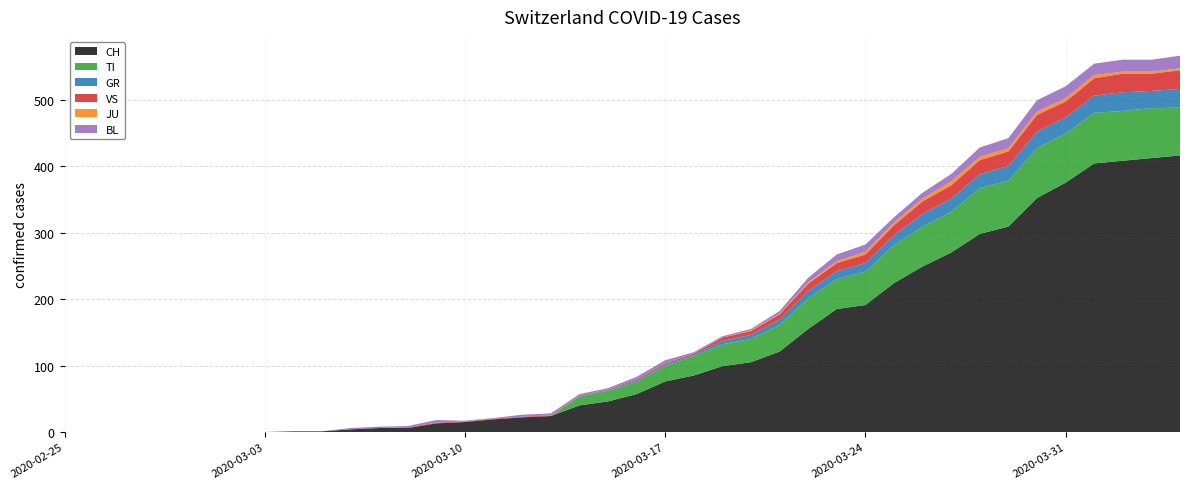

Reading left to right, transcribe all the data shown in this chart.

CH: 0	0	0	0	0	0	0	0	1	1	4	6	6	13	15	19	22	24	40	46	57	76	85	99	105	121	155	185	191	224	249	270	298	309	352	375	404	408	412	416
TI: 0	0	0	0	0	0	0	0	0	0	0	0	0	0	0	0	0	0	13	16	18	23	29	33	35	40	46	45	50	57	60	61	69	69	75	74	76	75	75	72
GR: 0	0	0	0	0	0	0	0	0	0	0	0	0	0	0	0	0	0	1	1	2	2	2	5	6	8	11	12	13	15	19	20	21	22	25	24	26	28	26	28
JU: 0	0	0	0	0	0	0	0	0	0	0	0	0	0	0	0	0	0	0	0	0	0	0	0	1	1	2	3	4	4	4	6	5	5	5	5	5	3	3	3
VS: 0	0	0	0	0	0	0	0	0	0	0	0	1	1	1	1	1	1	1	1	2	2	2	5	6	8	11	12	13	15	19	20	21	22	25	24	26	28	26	28
BL: 0	0	0	0	0	0	0	0	0	0	2	2	2	4	1	1	3	3	2	2	4	5	2	2	2	4	7	10	11	8	9	11	14	15	17	18	17	18	18	19